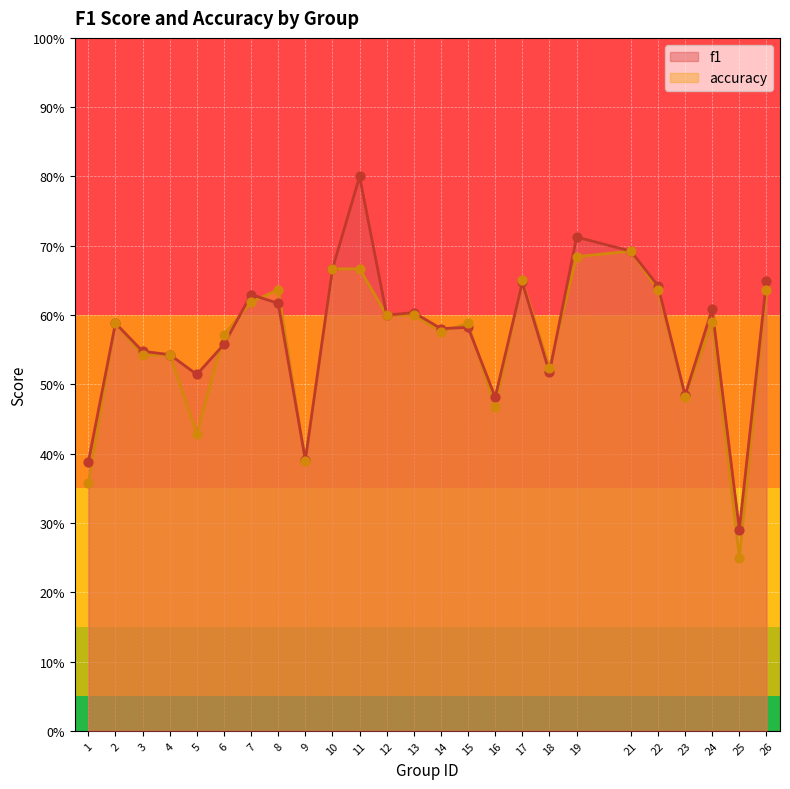

Is the value of accuracy at 7 greater than the value of f1 at 18?

Yes